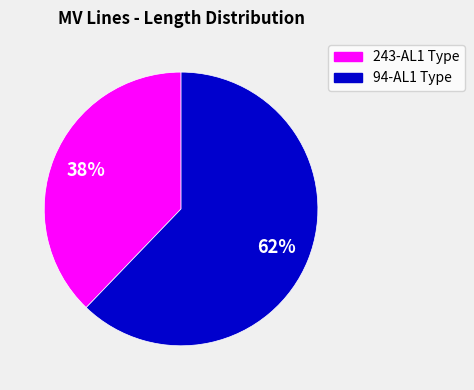

To the nearest percent, what is the average slice percentage?

50%